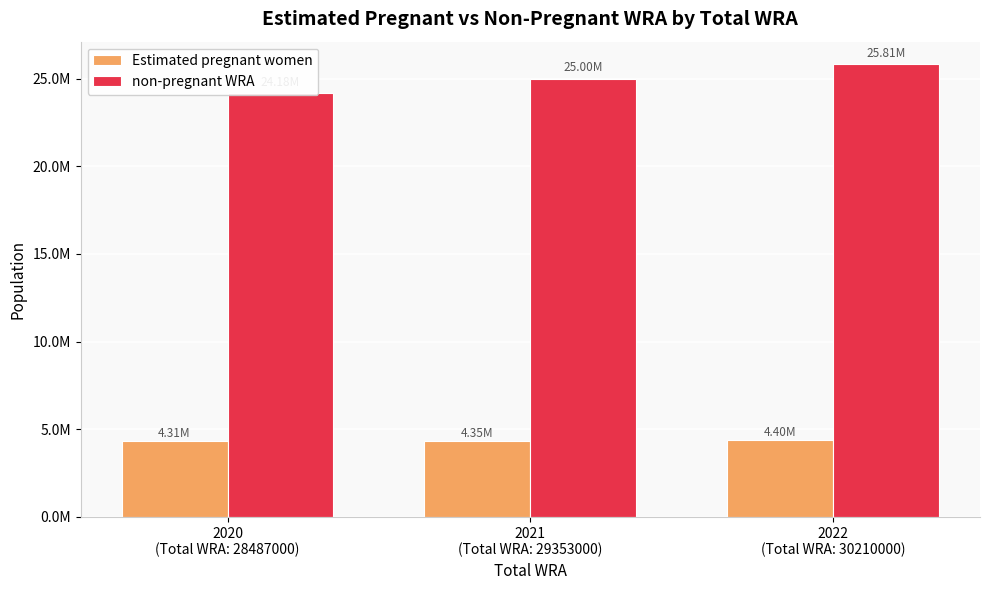

At which category is the sum across all series the highest?

2022
(Total WRA: 30210000)